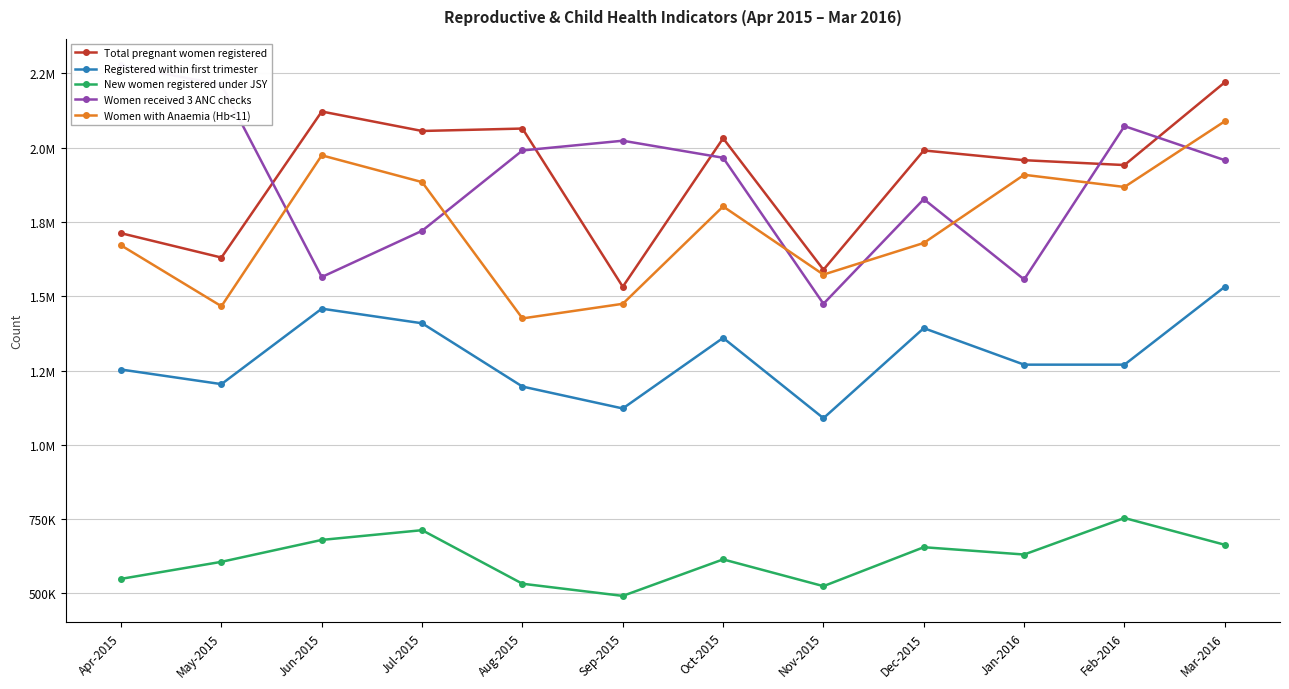

Reading left to right, what are all the values shown in this chart?

Total pregnant women registered: Apr-2015=1712128	May-2015=1630208	Jun-2015=2121728	Jul-2015=2056192	Aug-2015=2064384	Sep-2015=1531904	Oct-2015=2031616	Nov-2015=1589248	Dec-2015=1990656	Jan-2016=1957888	Feb-2016=1941504	Mar-2016=2220032
Registered within first trimester: Apr-2015=1253376	May-2015=1204224	Jun-2015=1458176	Jul-2015=1409024	Aug-2015=1196032	Sep-2015=1122304	Oct-2015=1359872	Nov-2015=1089536	Dec-2015=1392640	Jan-2016=1269760	Feb-2016=1269760	Mar-2016=1531904
New women registered under JSY: Apr-2015=548864	May-2015=606208	Jun-2015=679936	Jul-2015=712704	Aug-2015=532480	Sep-2015=491520	Oct-2015=614400	Nov-2015=524288	Dec-2015=655360	Jan-2016=630784	Feb-2016=753664	Mar-2016=663552
Women received 3 ANC checks: Apr-2015=2277376	May-2015=2211840	Jun-2015=1564672	Jul-2015=1720320	Aug-2015=1990656	Sep-2015=2023424	Oct-2015=1966080	Nov-2015=1474560	Dec-2015=1826816	Jan-2016=1556480	Feb-2016=2072576	Mar-2016=1957888
Women with Anaemia (Hb<11): Apr-2015=1671168	May-2015=1466368	Jun-2015=1974272	Jul-2015=1884160	Aug-2015=1425408	Sep-2015=1474560	Oct-2015=1802240	Nov-2015=1572864	Dec-2015=1679360	Jan-2016=1908736	Feb-2016=1867776	Mar-2016=2088960